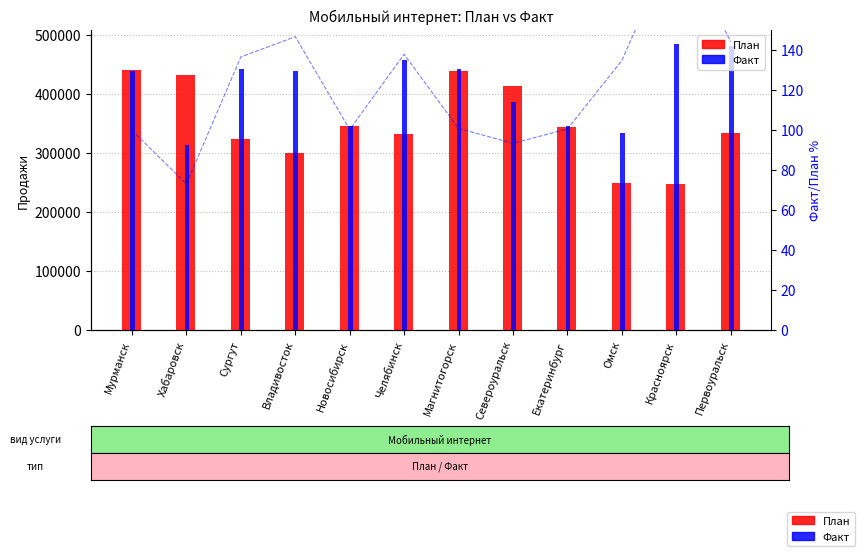

Which series has the largest total across all categories?

Факт